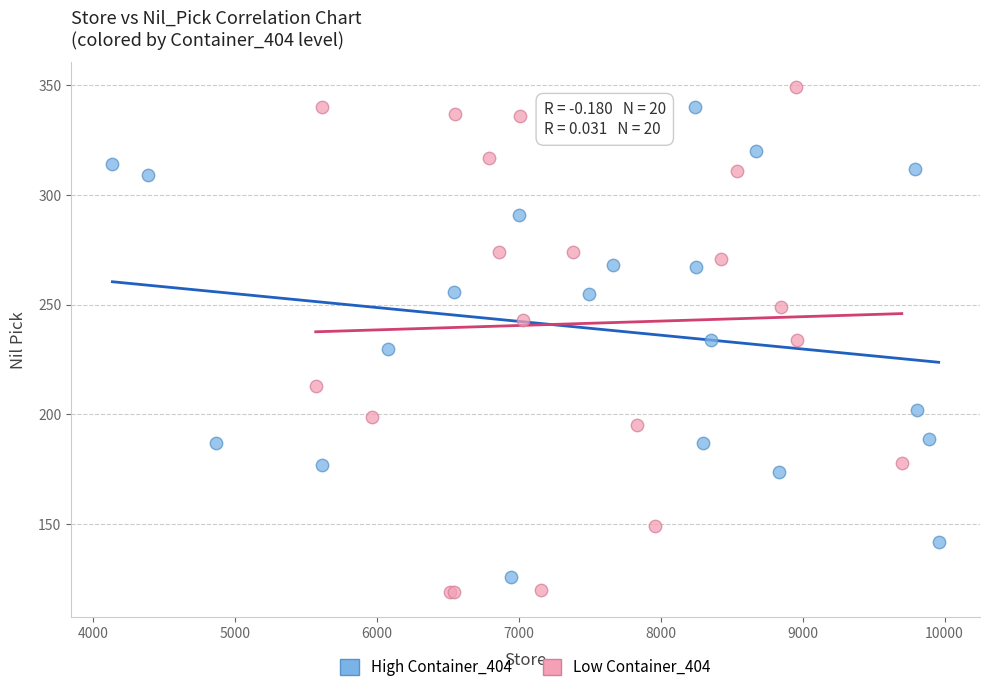

Which series contains the highest Y value?

Low Container_404